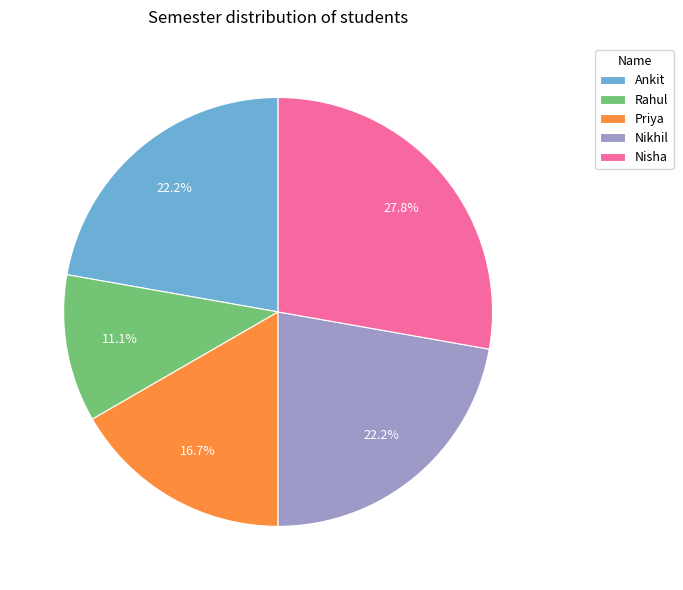

What is the total percentage of Rahul and Ankit?

33.3%